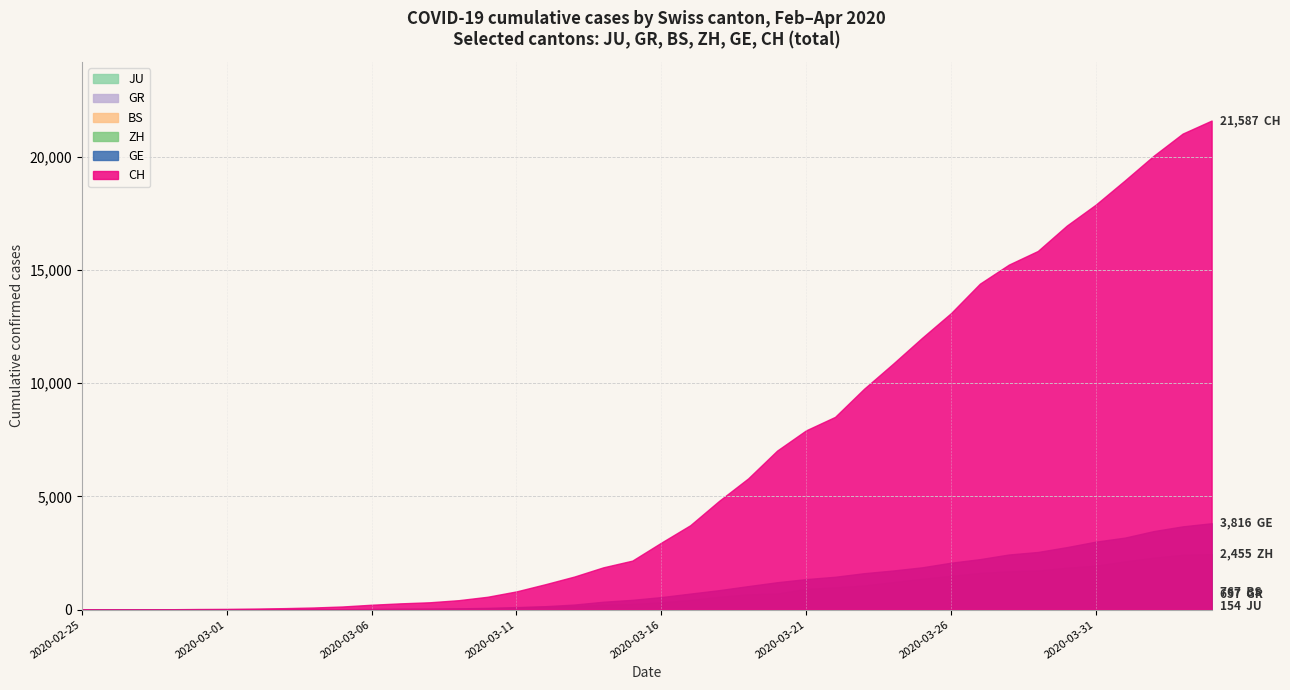

What is the greatest value displayed?

21587